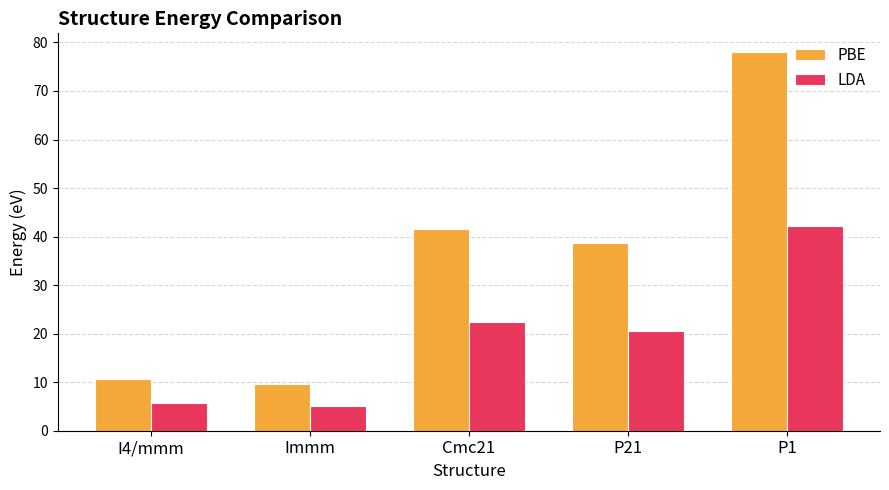

Reading left to right, what are all the values shown in this chart?

PBE: I4/mmm=10.6	Immm=9.7	Cmc21=41.5	P21=38.6	P1=78.0
LDA: I4/mmm=5.7	Immm=5.2	Cmc21=22.4	P21=20.6	P1=42.1